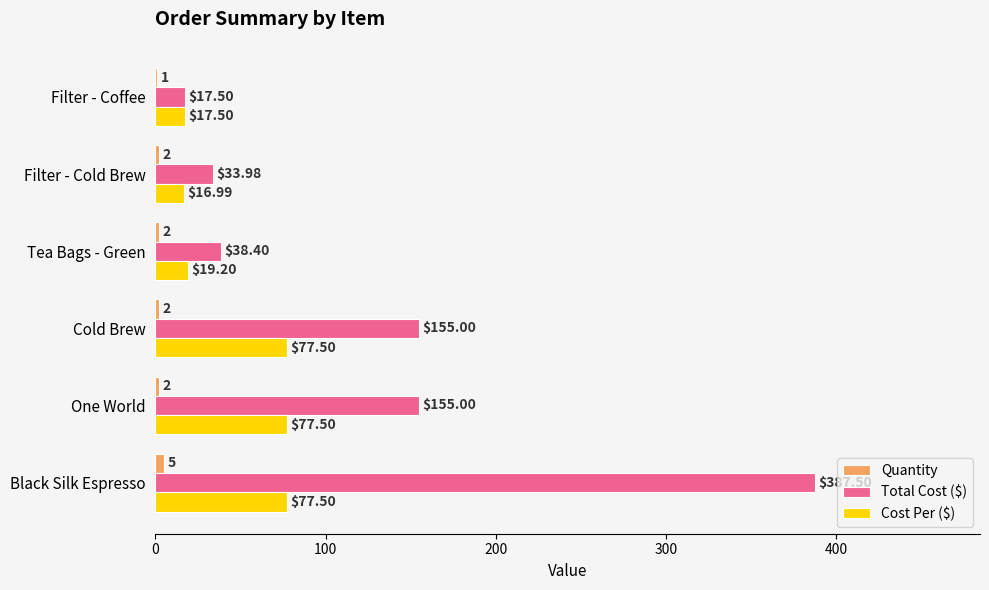

What is the sum of all Quantity values?

14.0